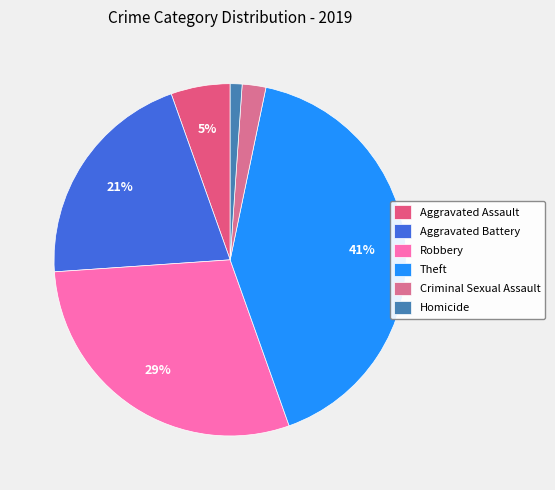

Rank the categories by value from highest to lowest.

Theft, Robbery, Aggravated Battery, Aggravated Assault, Criminal Sexual Assault, Homicide